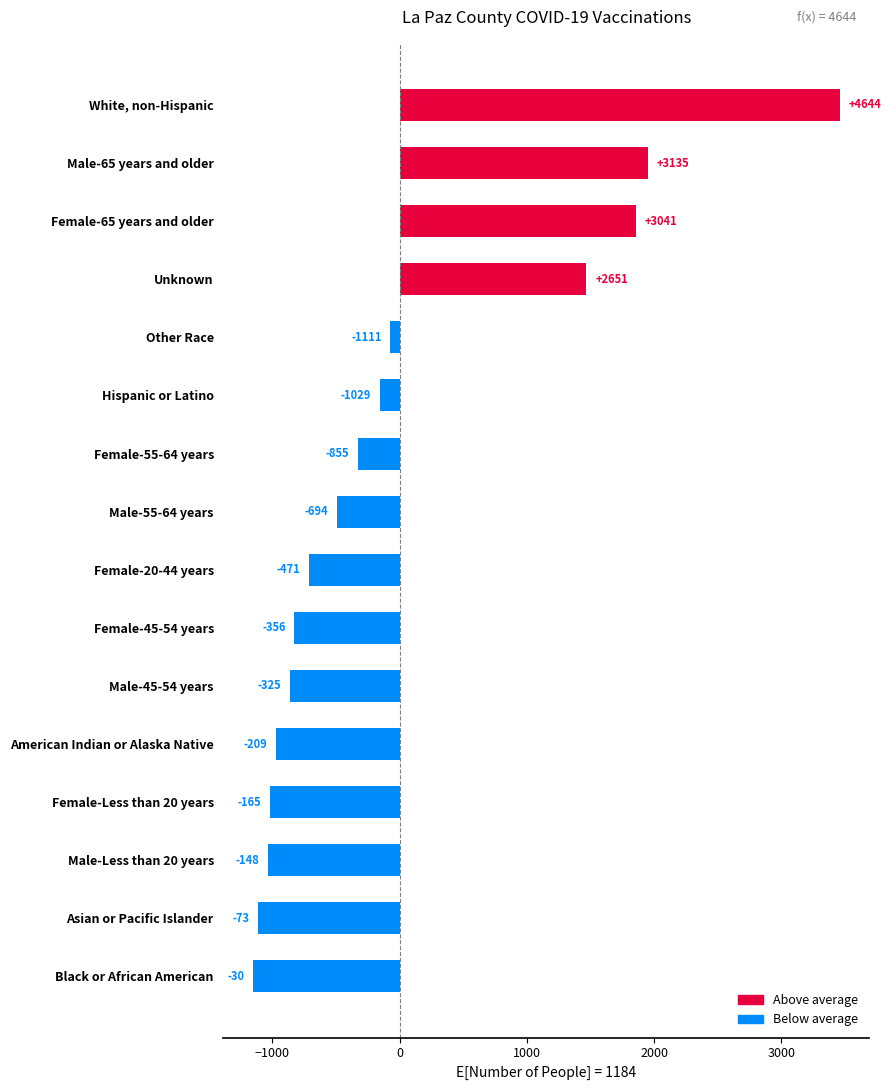

How many bars are there in total?

16